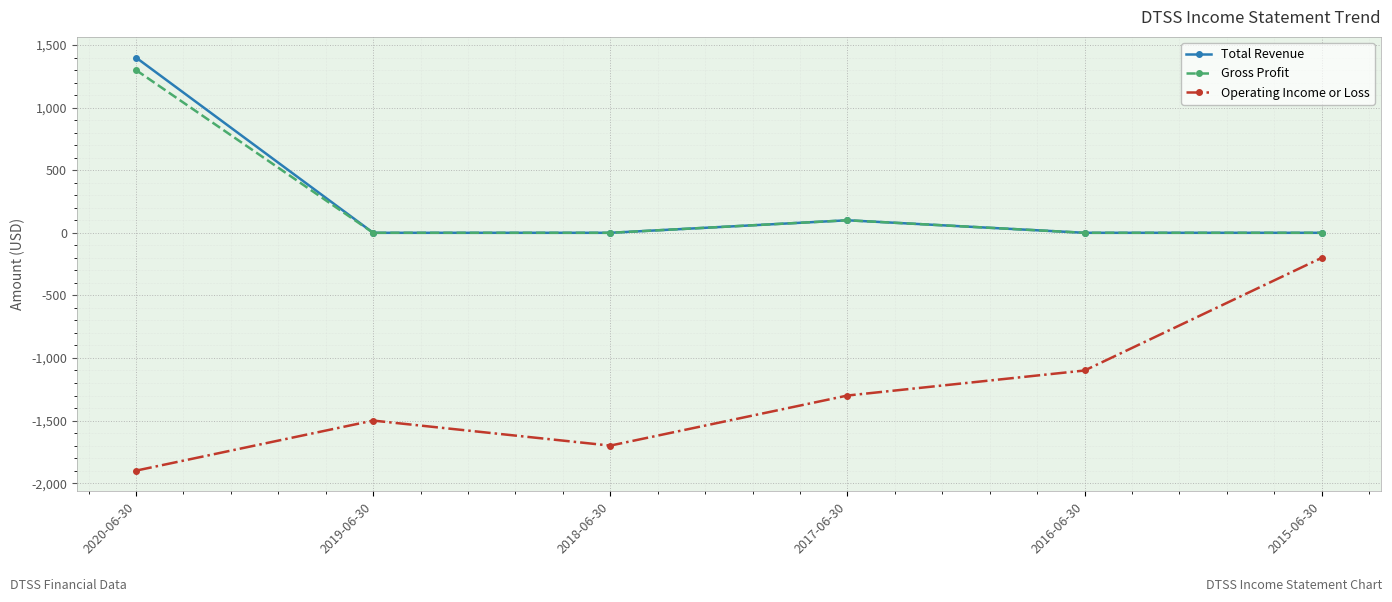

Is the value of Operating Income or Loss at 2019-06-30 greater than the value of Total Revenue at 2016-06-30?

No